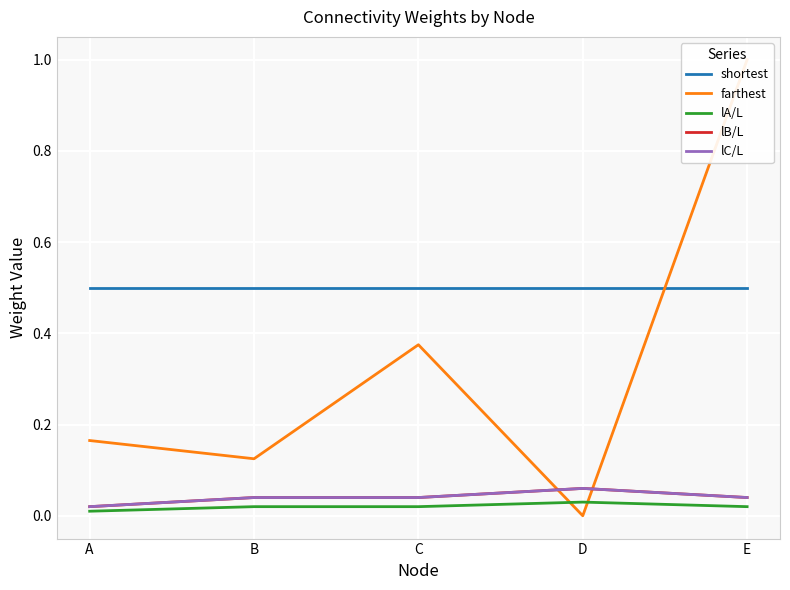

What is the spread (max minus min) of values at B?

0.5